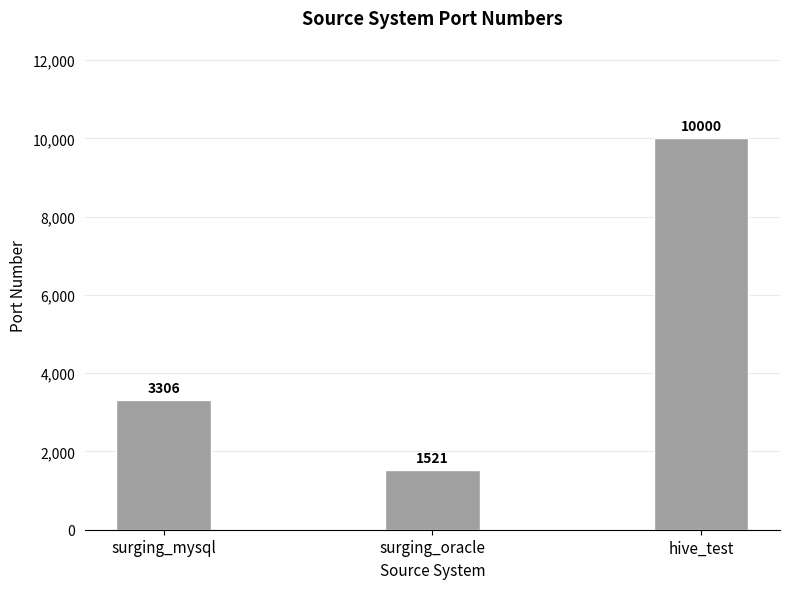

What is the ratio of the value at surging_mysql to the value at hive_test?

0.3